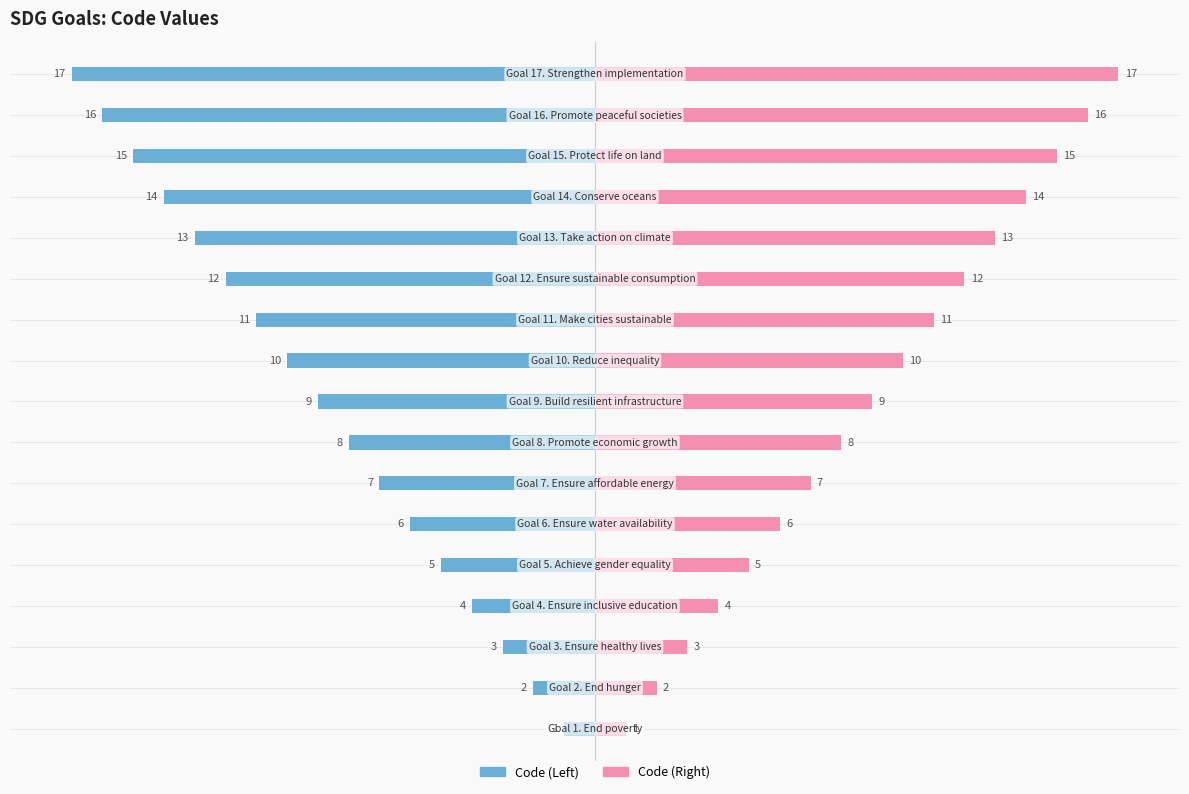

Reading left to right, what are all the values shown in this chart?

Code (Left): 0=-1	1=-2	2=-3	3=-4	4=-5	5=-6	6=-7	7=-8	8=-9	9=-10	10=-11	11=-12	12=-13	13=-14	14=-15	15=-16	16=-17
Code (Right): 0=1	1=2	2=3	3=4	4=5	5=6	6=7	7=8	8=9	9=10	10=11	11=12	12=13	13=14	14=15	15=16	16=17